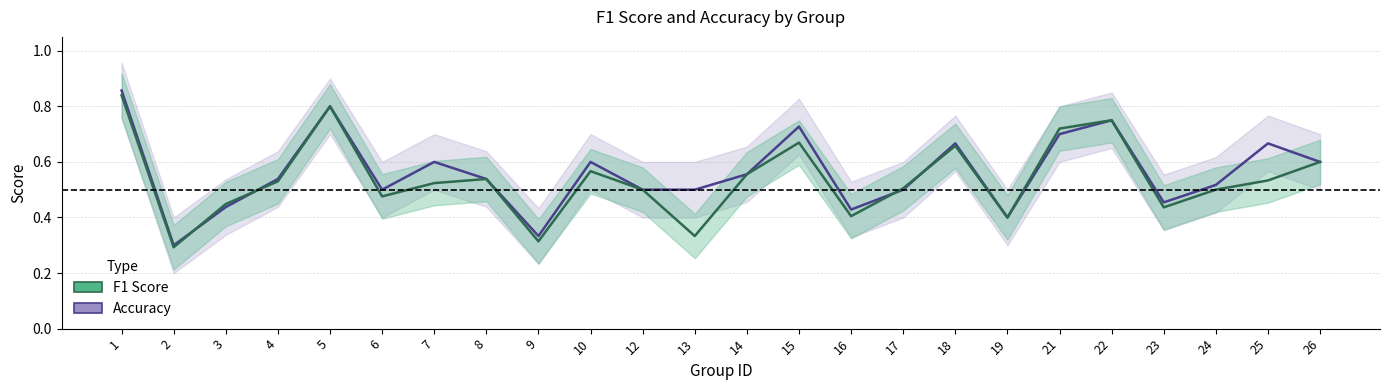

List the series in order of their overall mean, highest first.

accuracy, f1